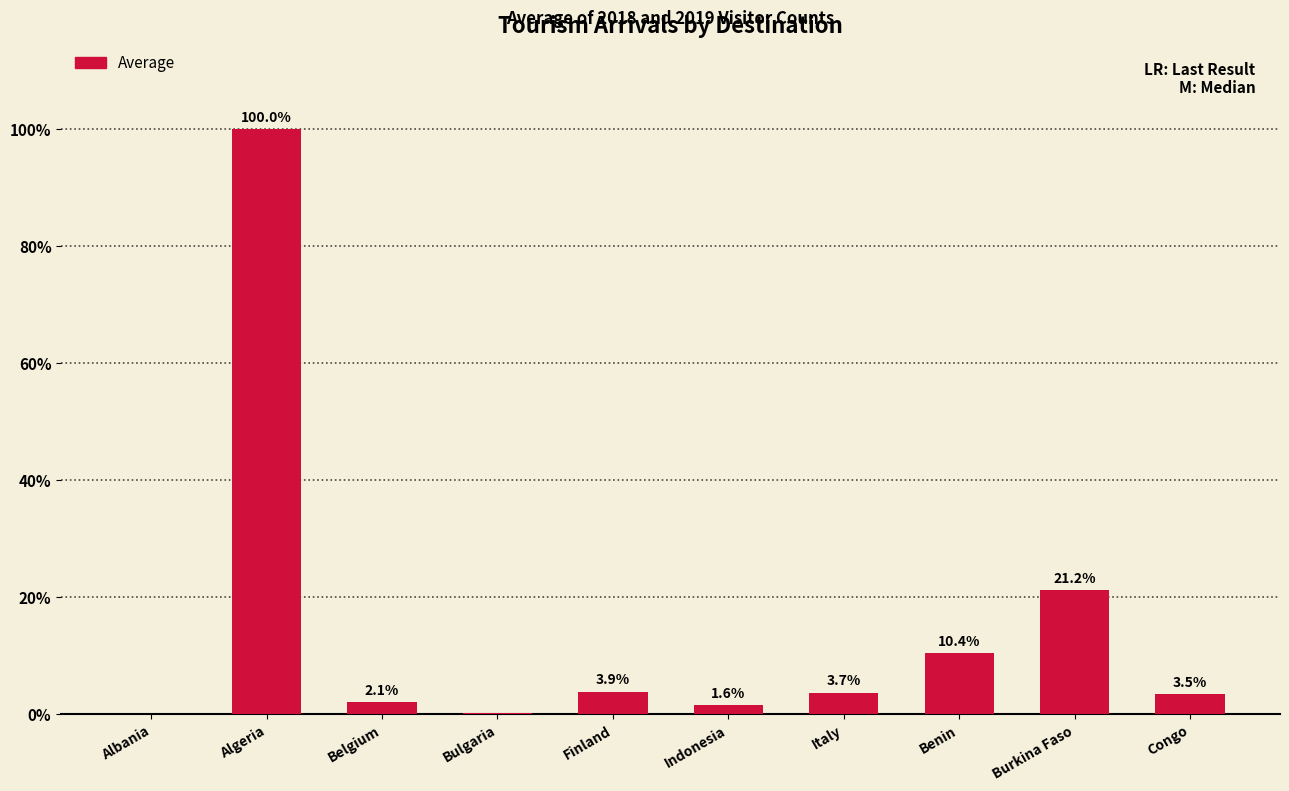

What is the sum of the values at Indonesia and Algeria?

101.6